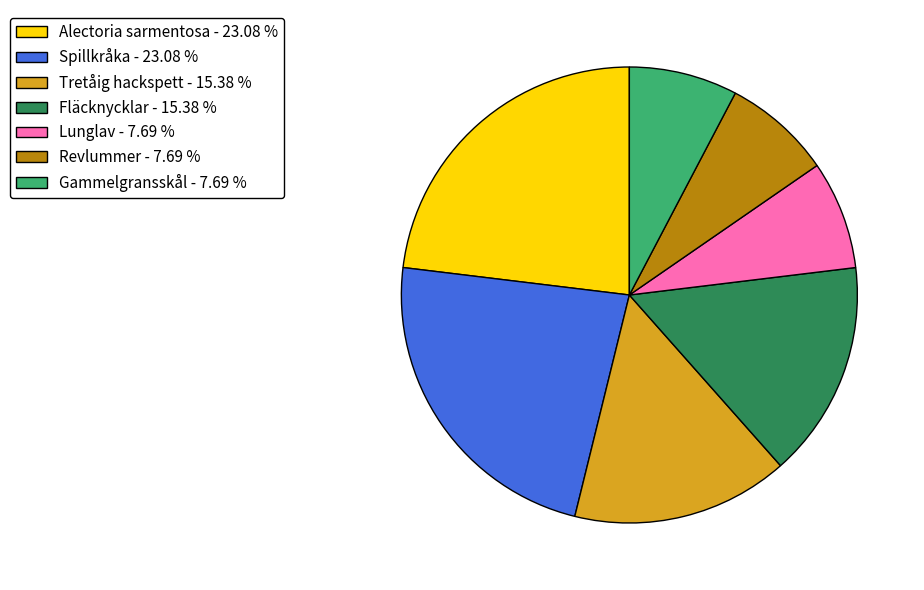

What is the ratio of the value at Revlummer - 7.69 % to the value at Spillkråka - 23.08 %?

0.3